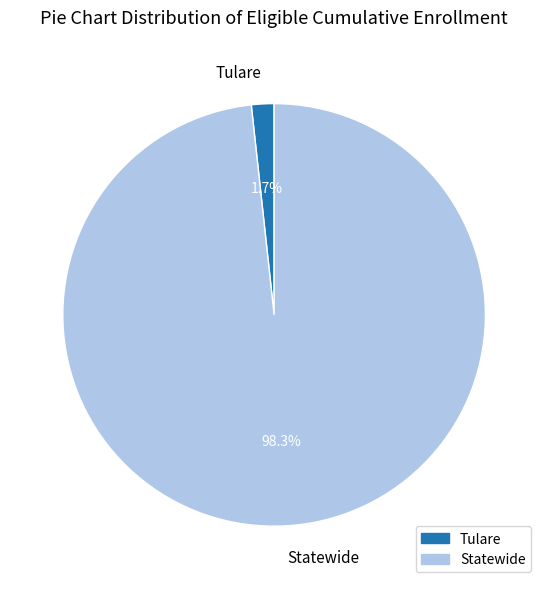

Count the number of slices in the pie.

2